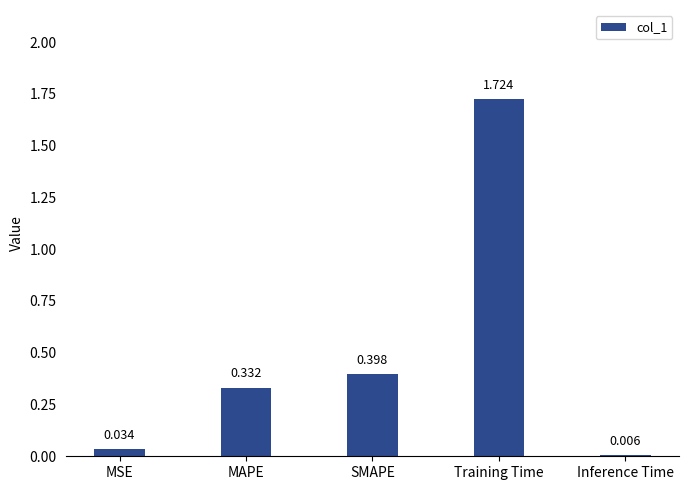

Which has a higher value, MSE or MAPE?

MAPE